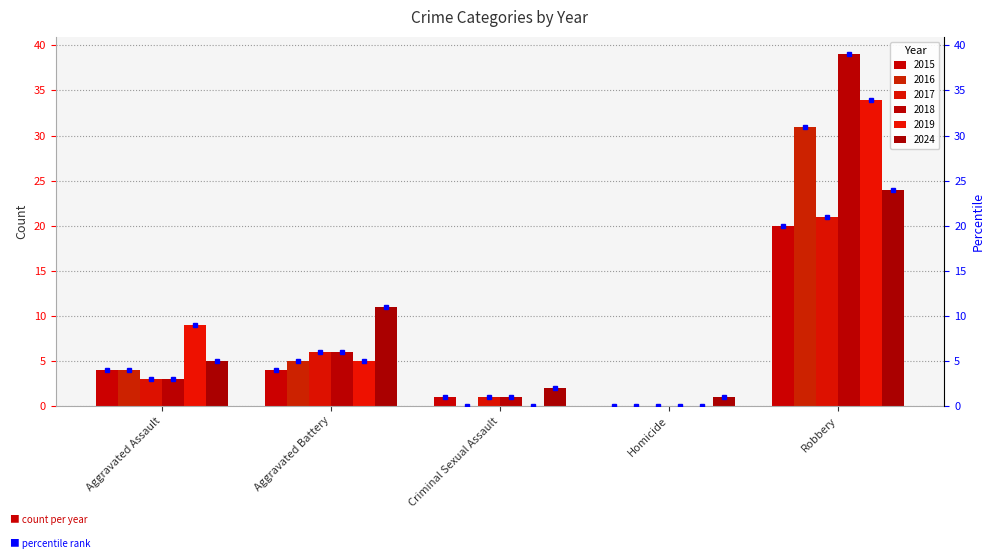

What position from the left is Aggravated Battery?

2